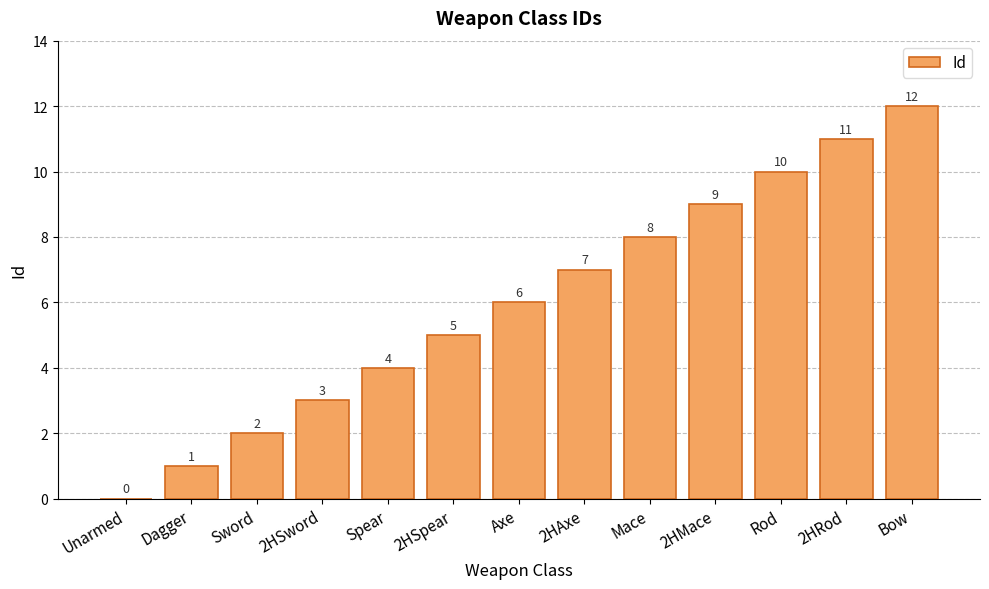

Is it true that the value at Bow is 21?

False